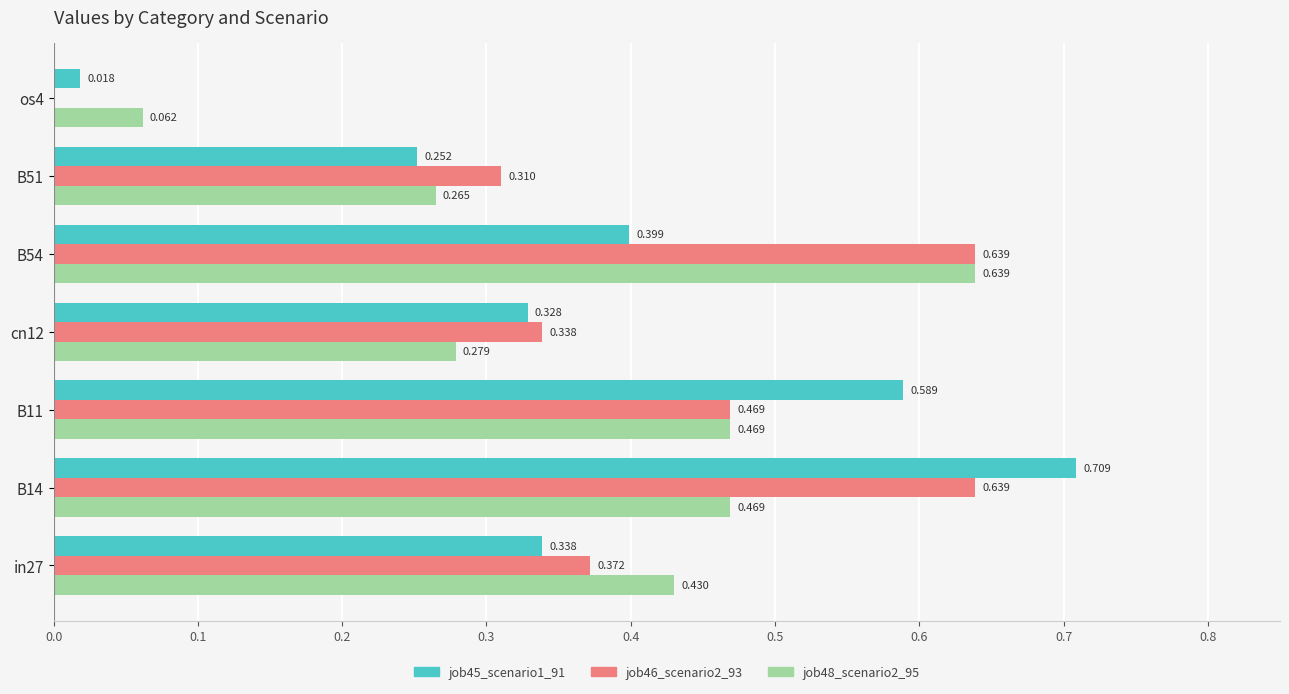

What is the average value of the job46_scenario2_93 series?

0.4